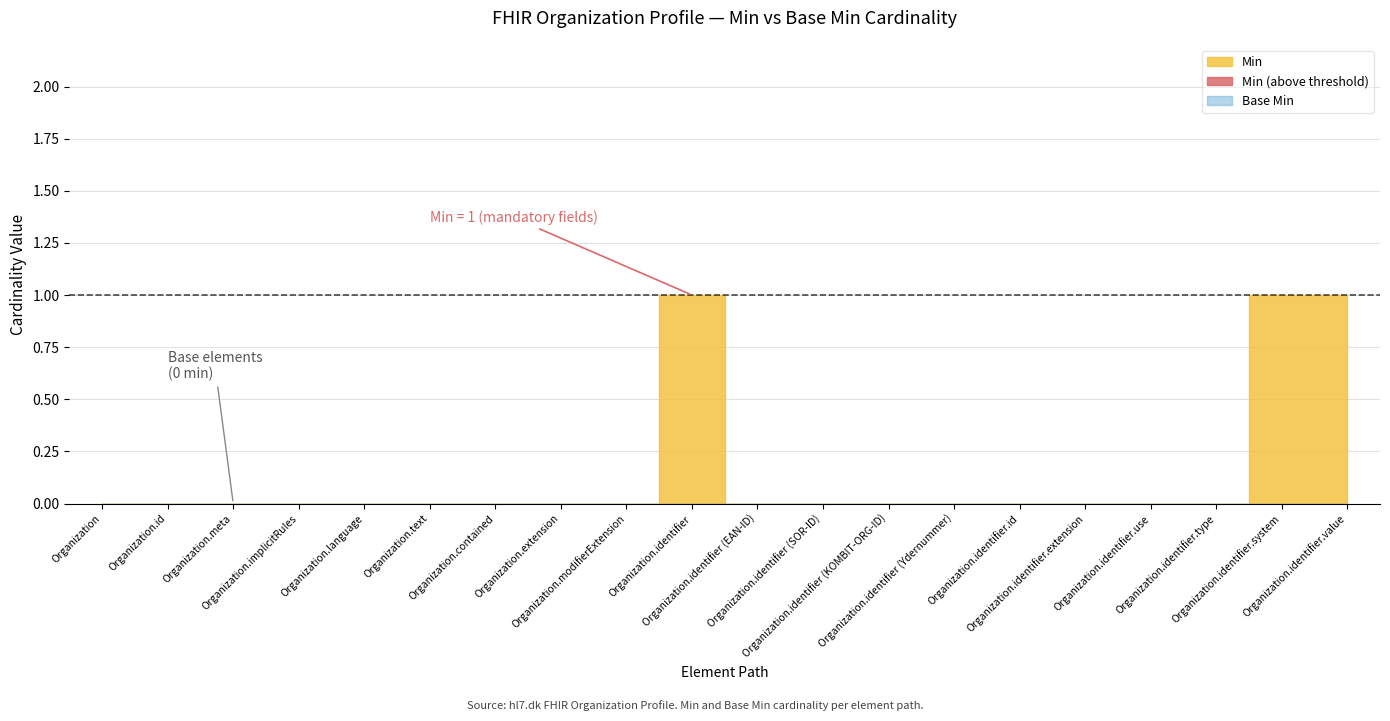

Which category has the highest value in the Min series?

Organization.identifier